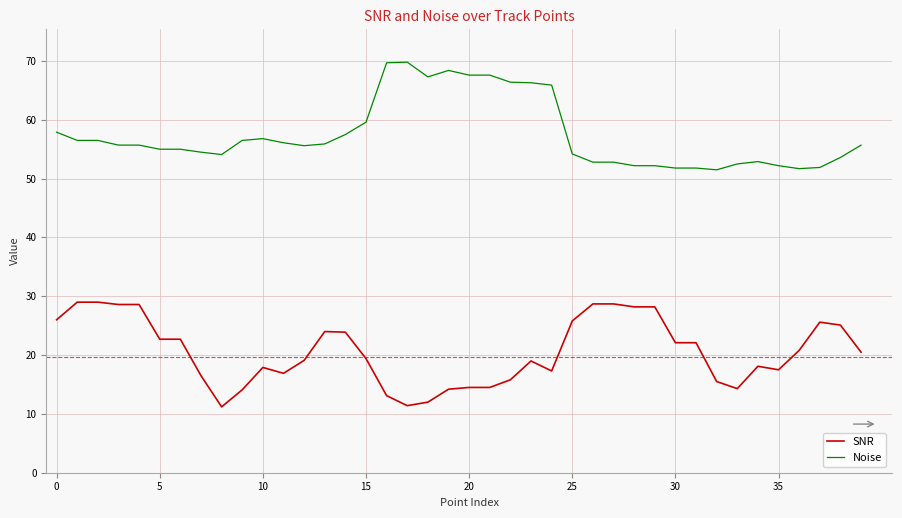

True or false: SNR and Noise intersect in this chart.

False